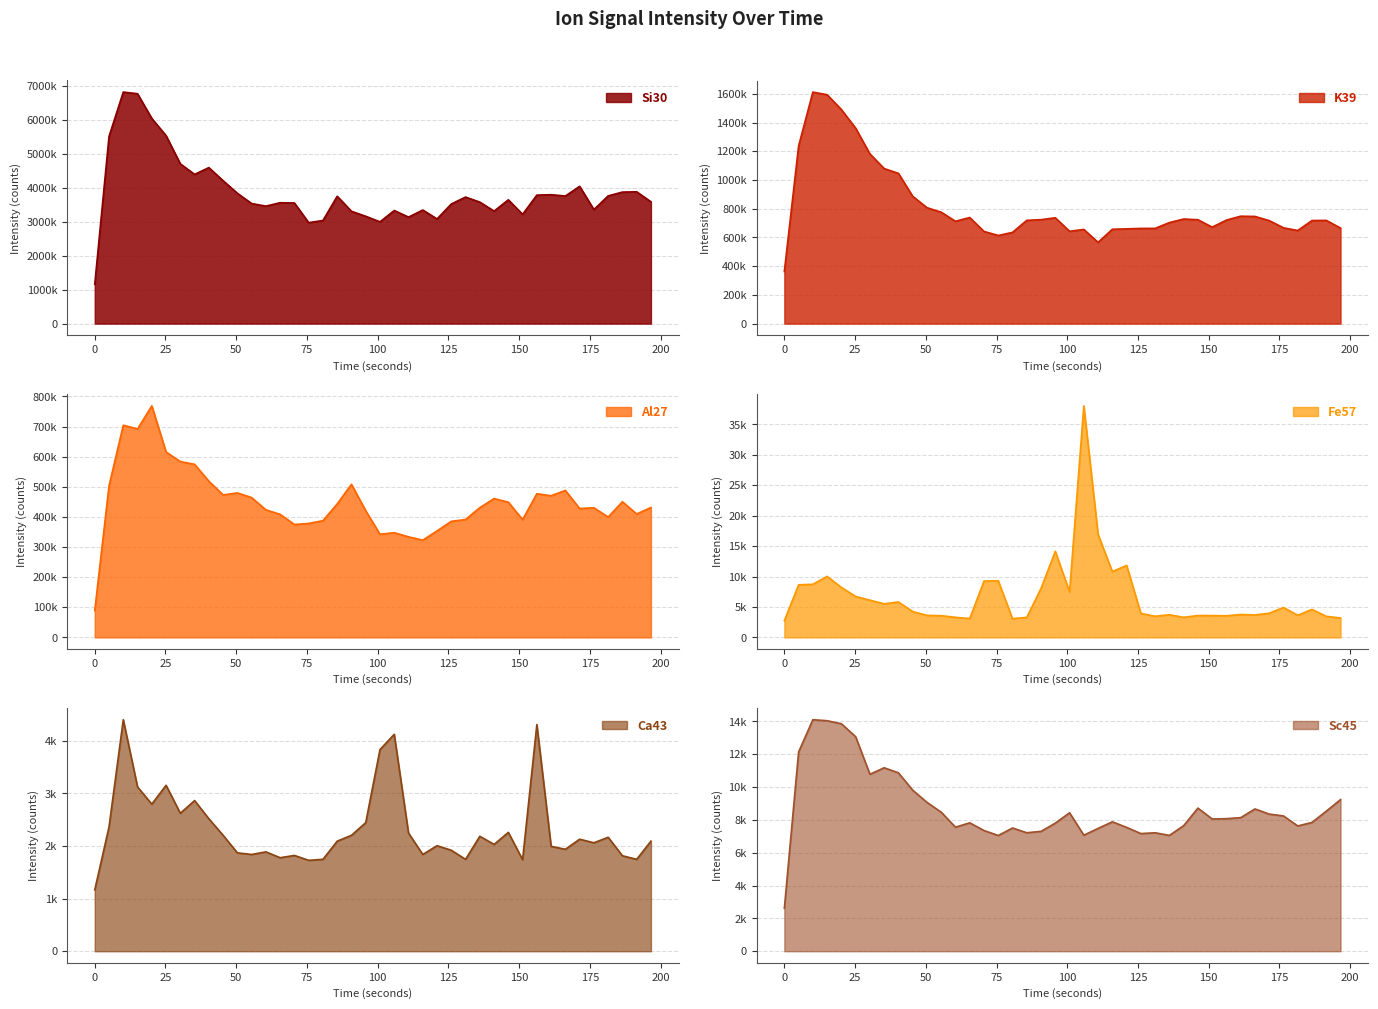

Does the chart have visible grid lines?

Yes